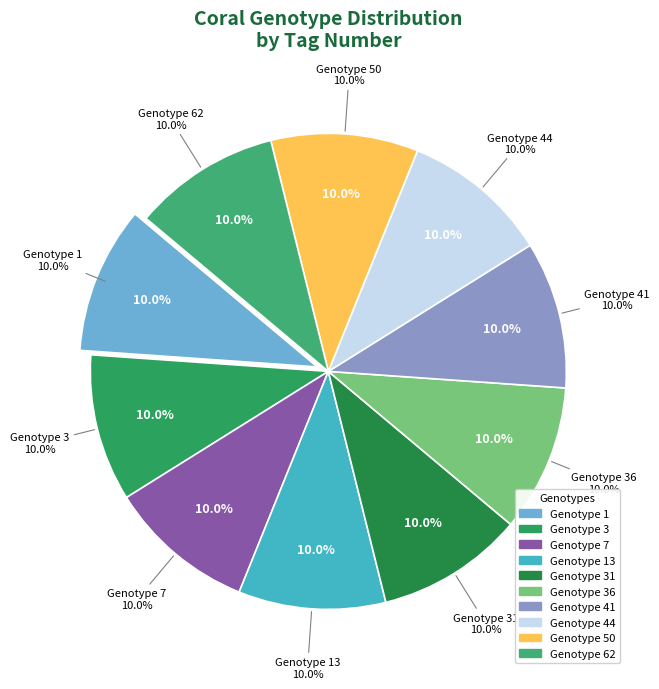

To the nearest percent, what is the combined percentage of 31 and 50?

20%